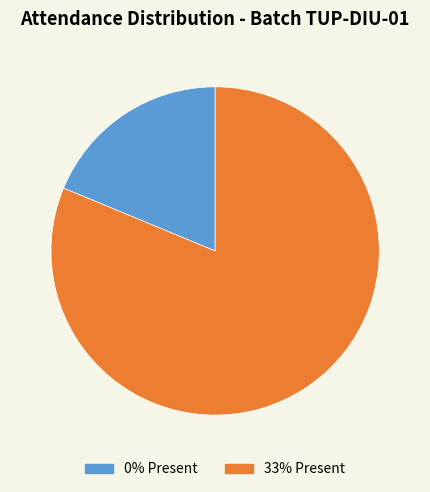

Does any single category account for the majority?

Yes